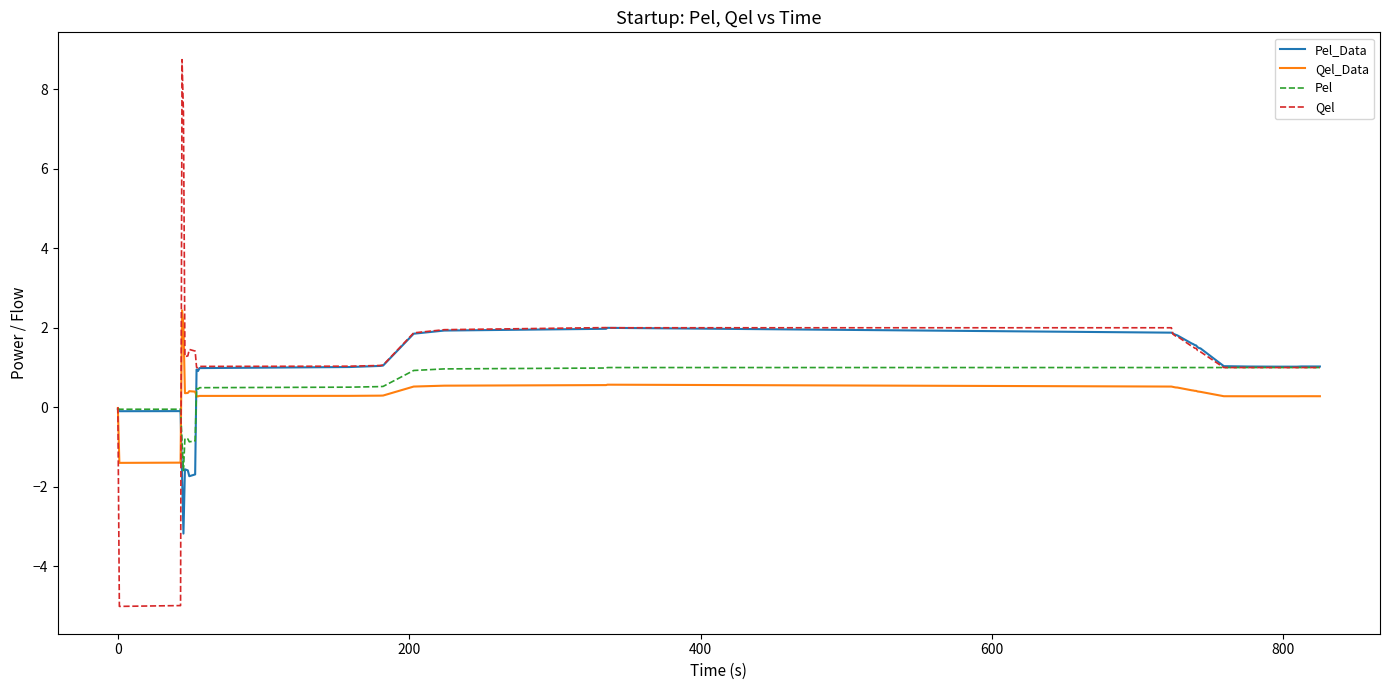

What is the maximum value shown in the chart?

8.7